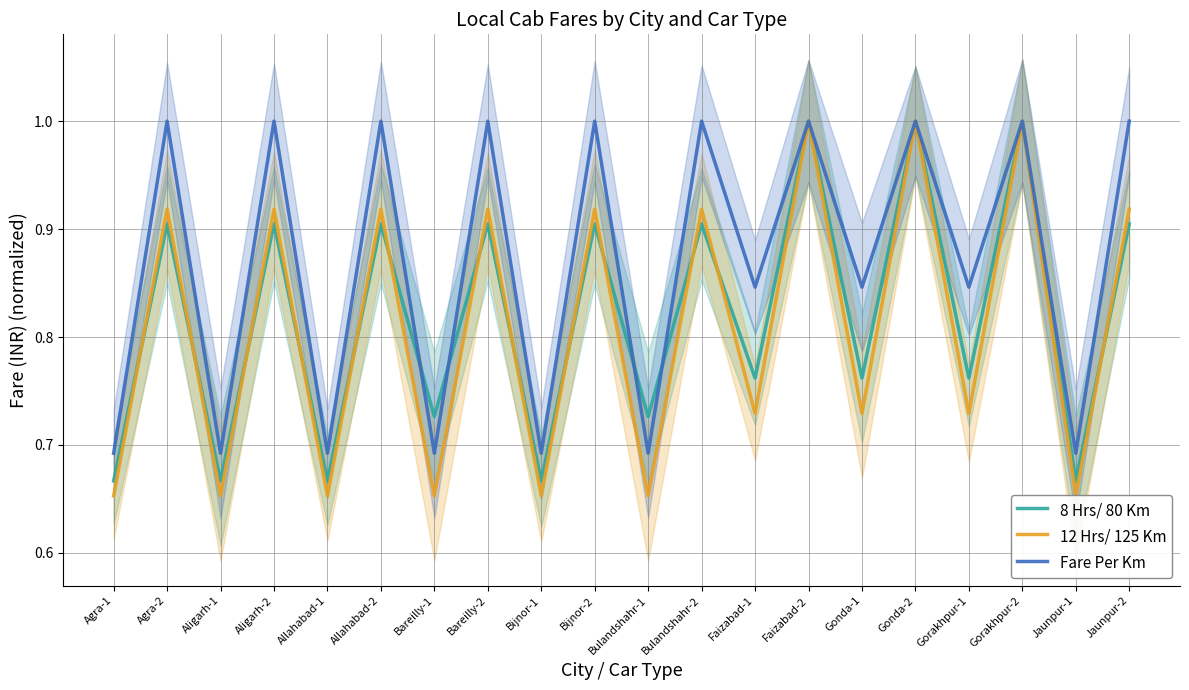

What is the sum of the Fare Per Km values at Bulandshahr-1 and Aligarh-1?

1.4